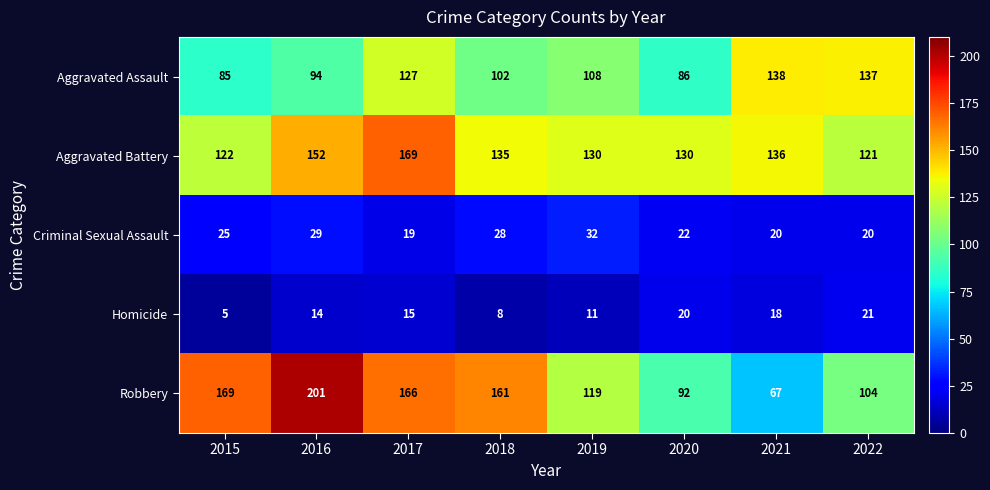

Which series changed the most between 2018 and 2022?

Robbery